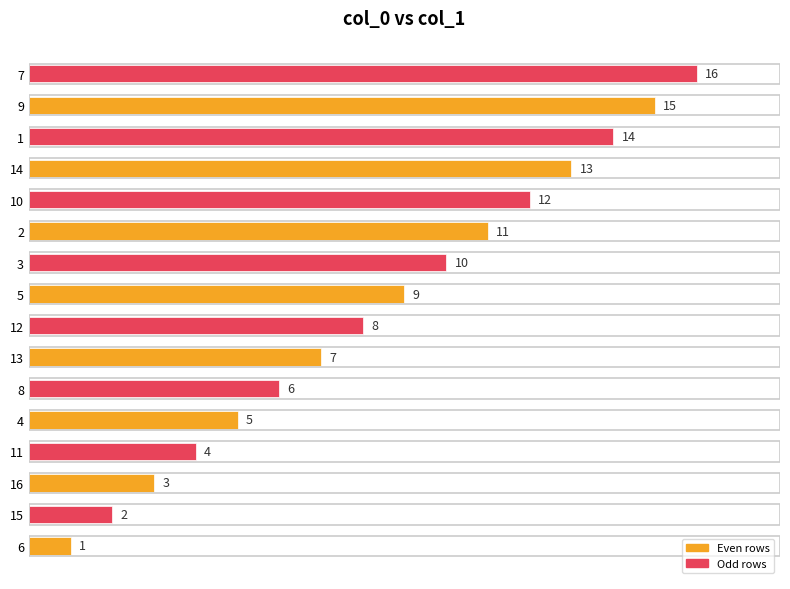

What is the sum of all values?

136